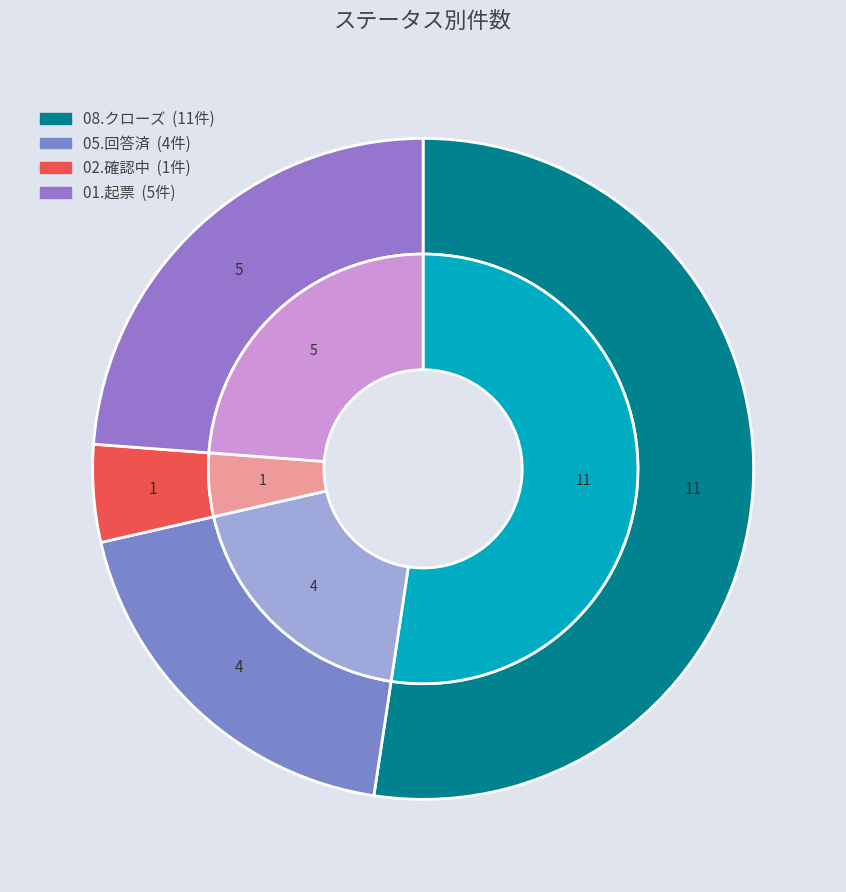

What is the smallest slice in the pie chart?

02.確認中